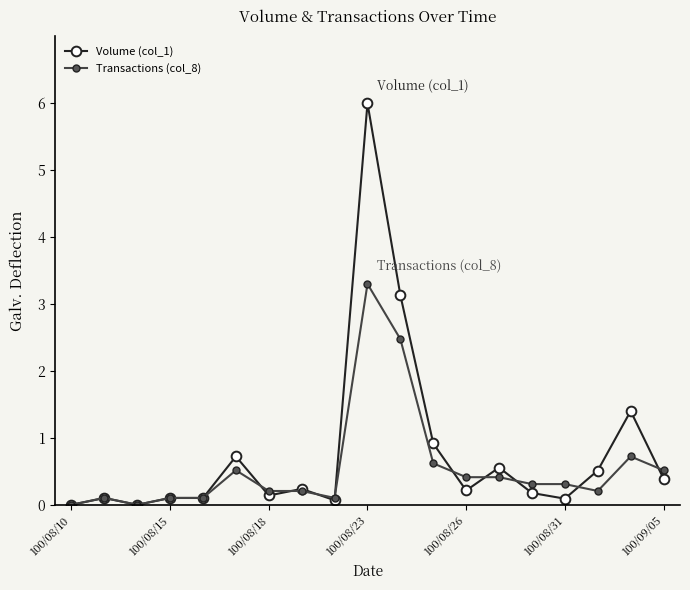

Does the chart have visible grid lines?

No